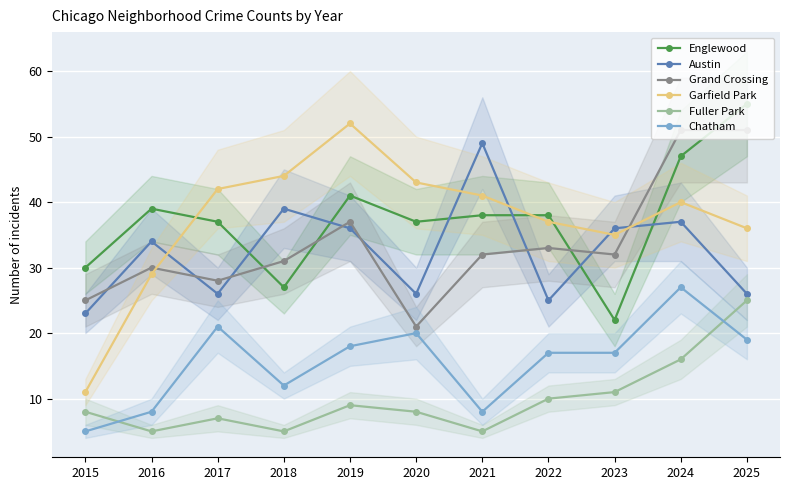

In Fuller Park, how many points are lower than both neighbors (excluding endpoints)?

3